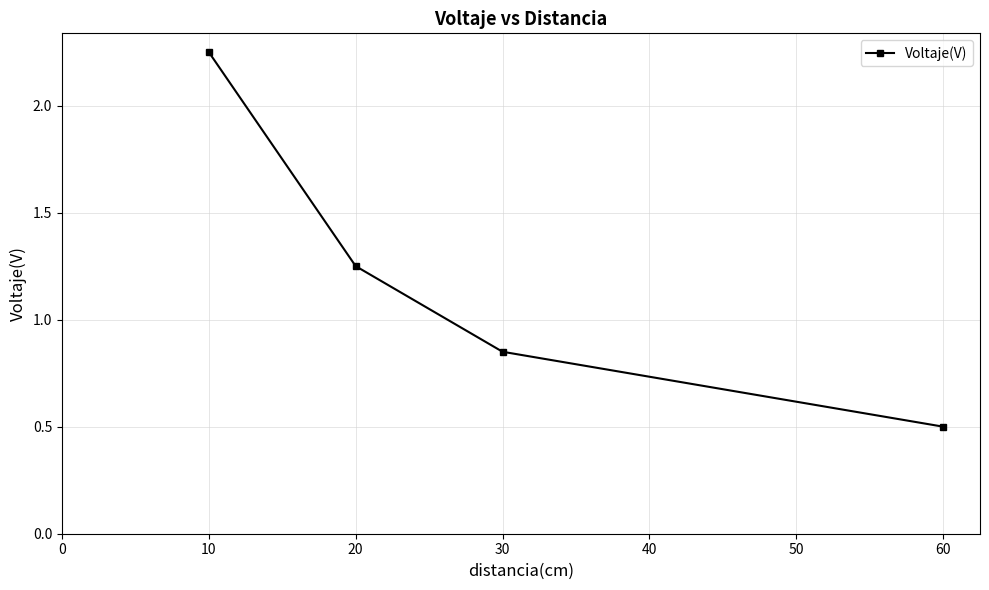

At which label does the data first exceed 1?

10